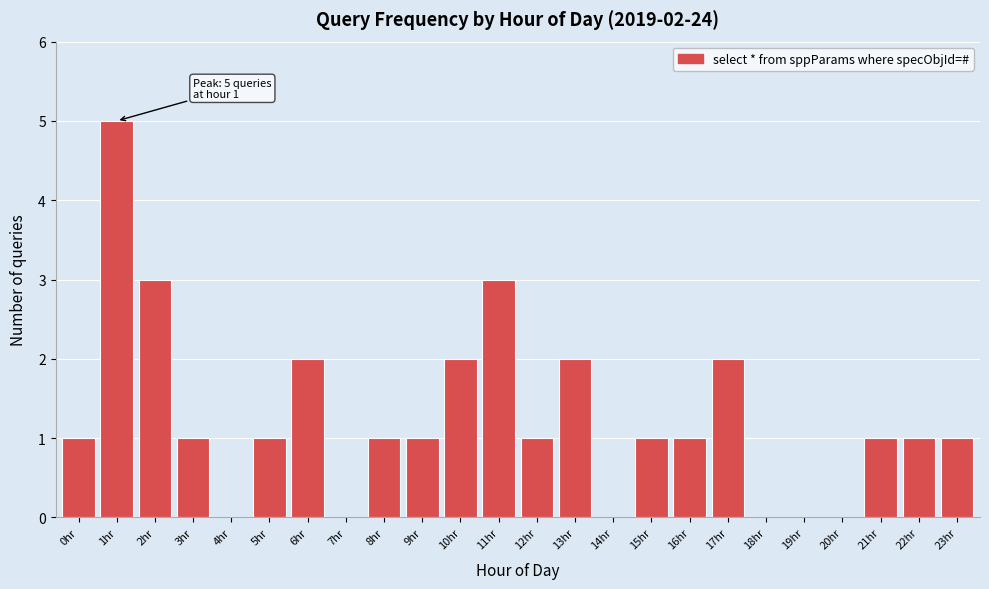

Reading left to right, extract all data points from this chart.

0hr=1	1hr=5	2hr=3	3hr=1	4hr=0	5hr=1	6hr=2	7hr=0	8hr=1	9hr=1	10hr=2	11hr=3	12hr=1	13hr=2	14hr=0	15hr=1	16hr=1	17hr=2	18hr=0	19hr=0	20hr=0	21hr=1	22hr=1	23hr=1